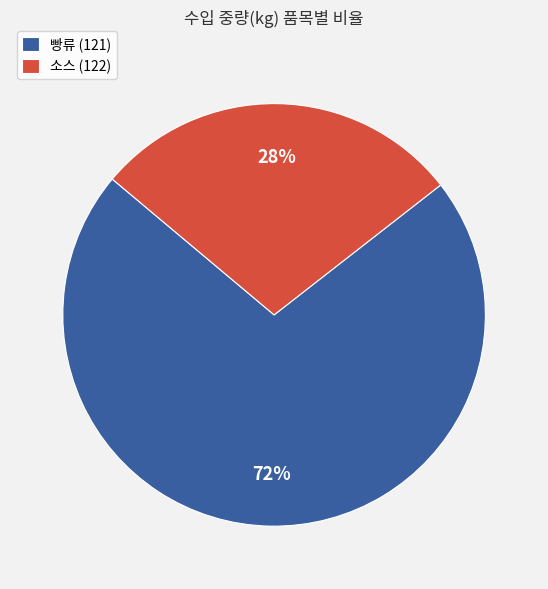

How many segments does this pie chart have?

2